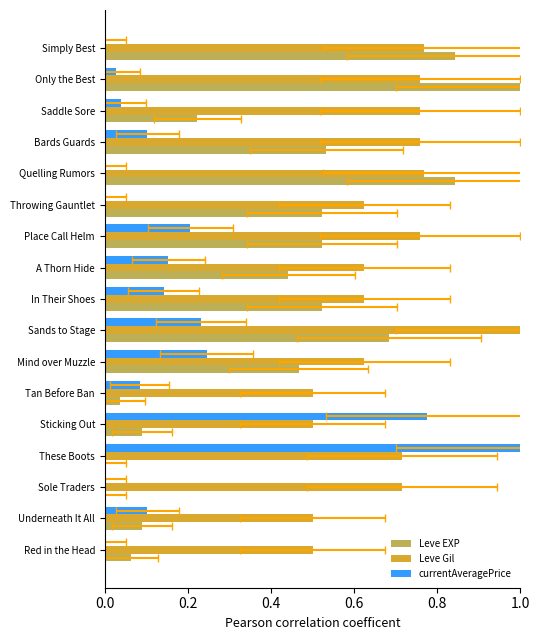

How many bars are there in each group?

3